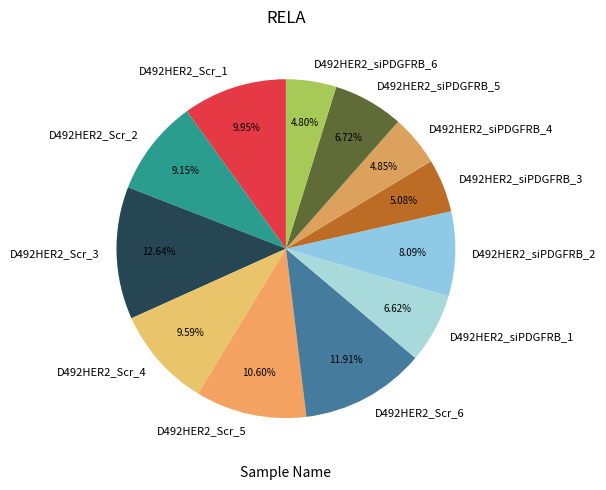

Is there any slice that represents more than half of the pie?

No